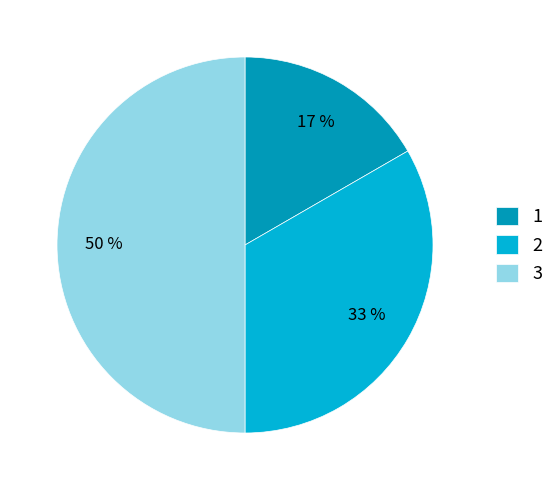

To the nearest percent, what percentage of the pie is 3?

50%